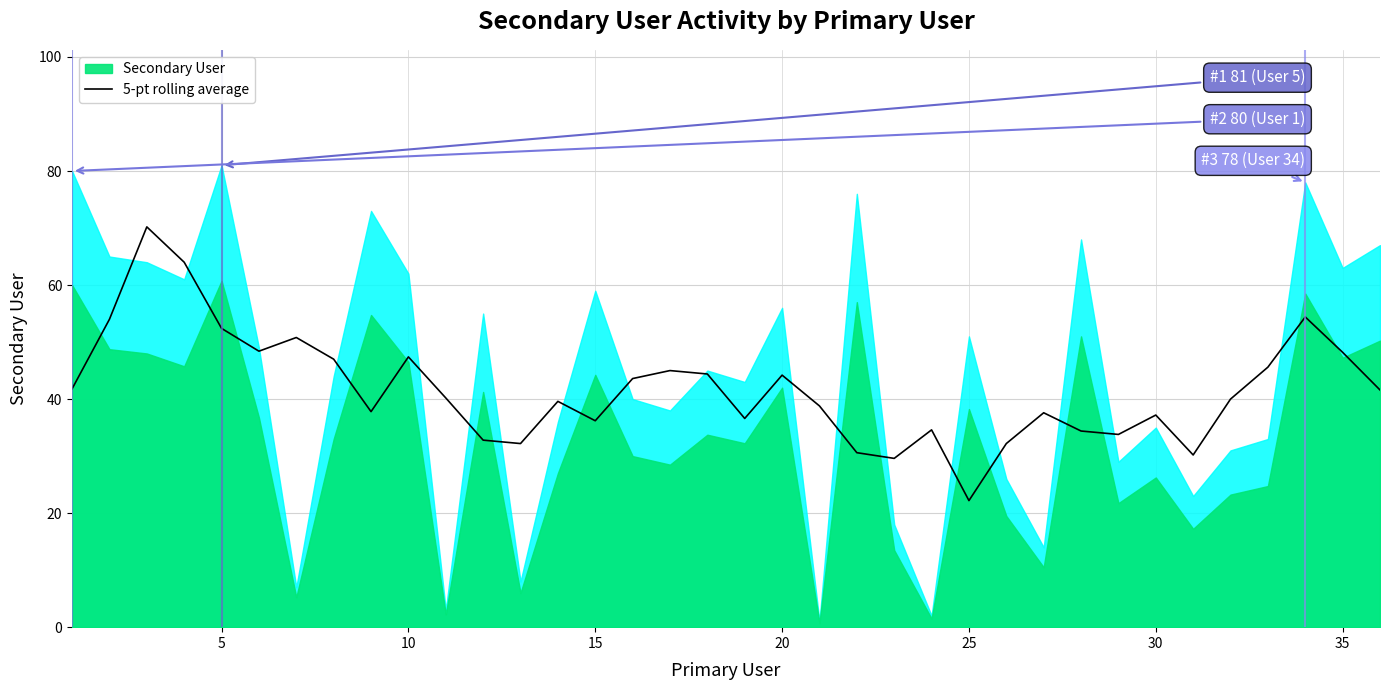

What is the minimum value for 5-pt rolling average?

22.2